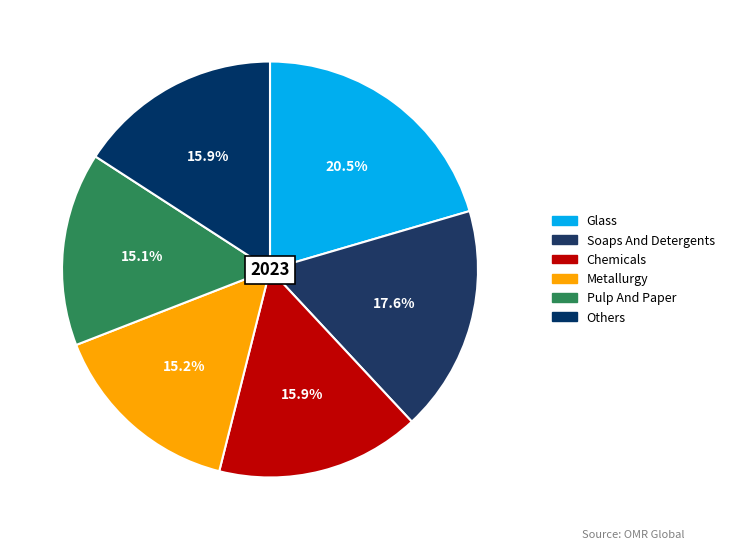

To the nearest percent, what is the difference between the largest and smallest slice percentages?

5%